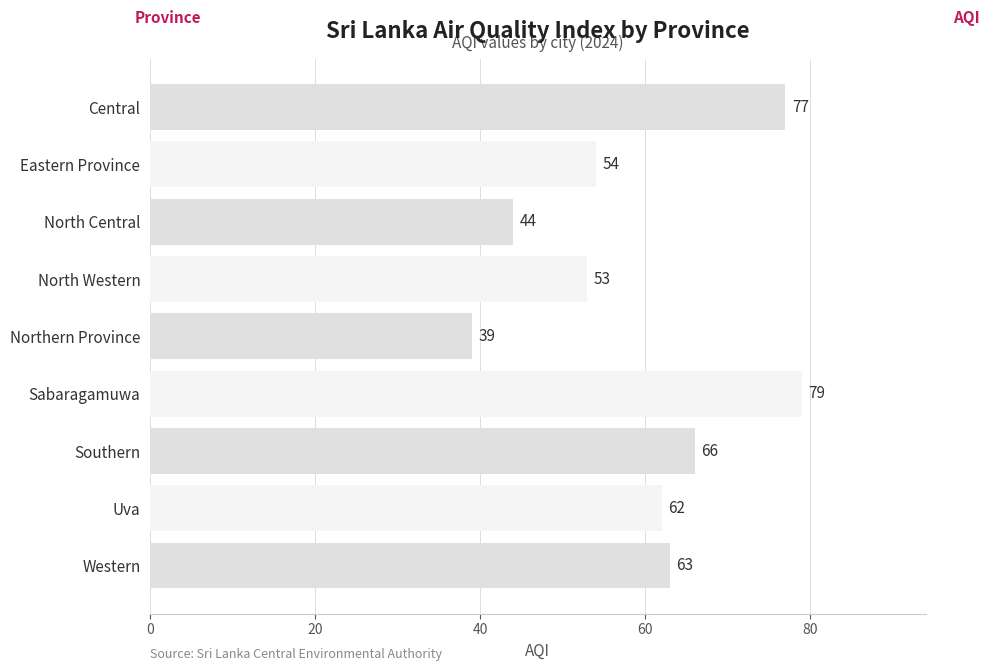

Rank the categories by value from lowest to highest.

Northern Province, North Central, North Western, Eastern Province, Uva, Western, Southern, Central, Sabaragamuwa